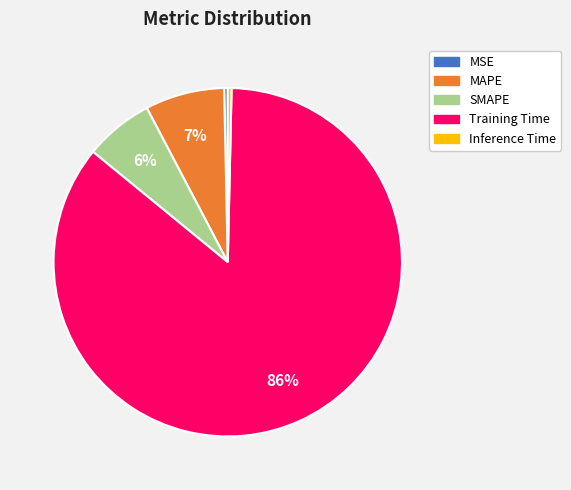

Which has a higher value, SMAPE or MAPE?

MAPE